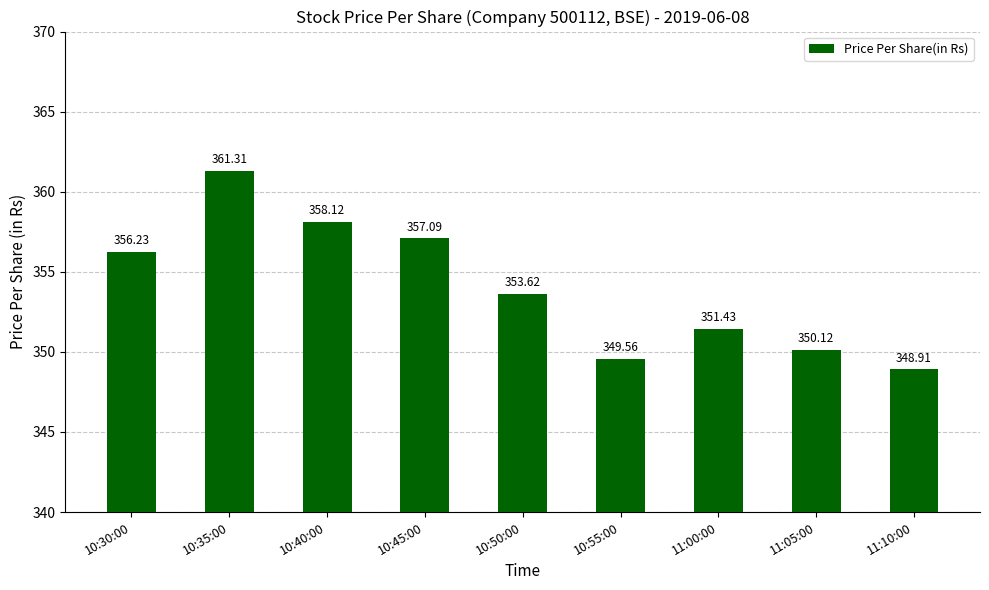

Does the chart contain any negative values?

No